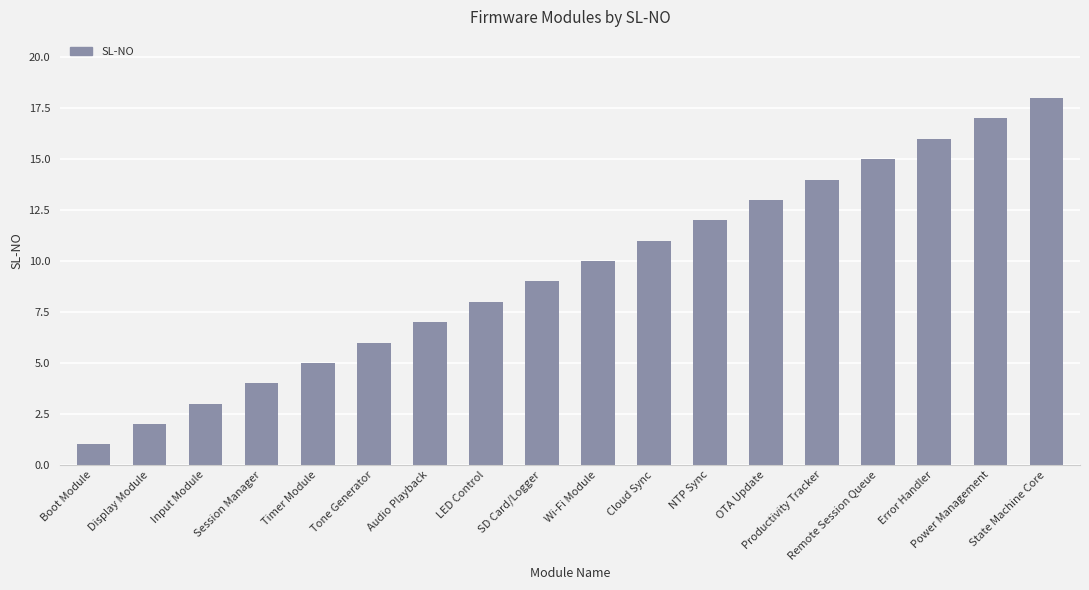

How many categories are shown in the chart?

18